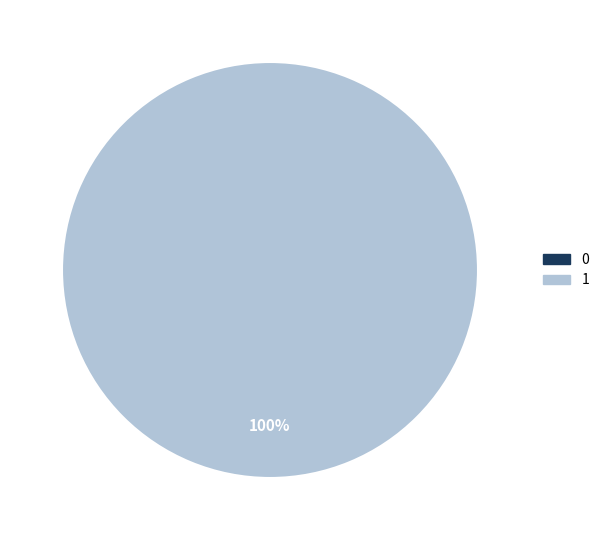

To the nearest percent, what is the average slice percentage?

50%